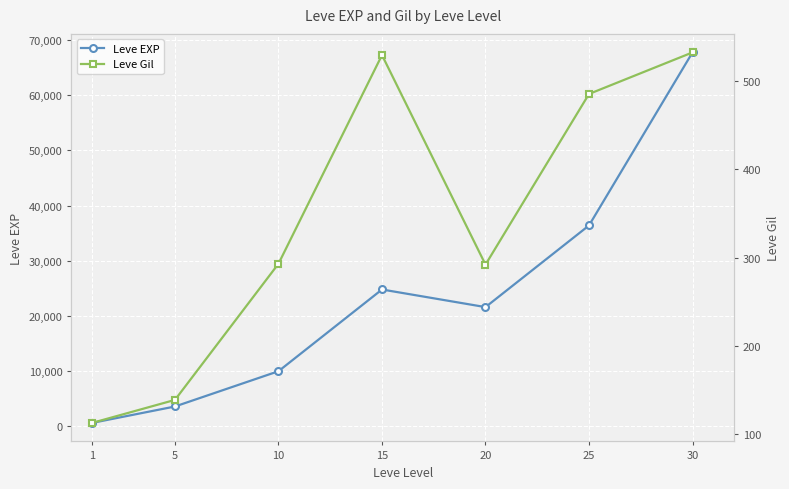

What is the value of the Leve Gil point at the 1st from the left?

113